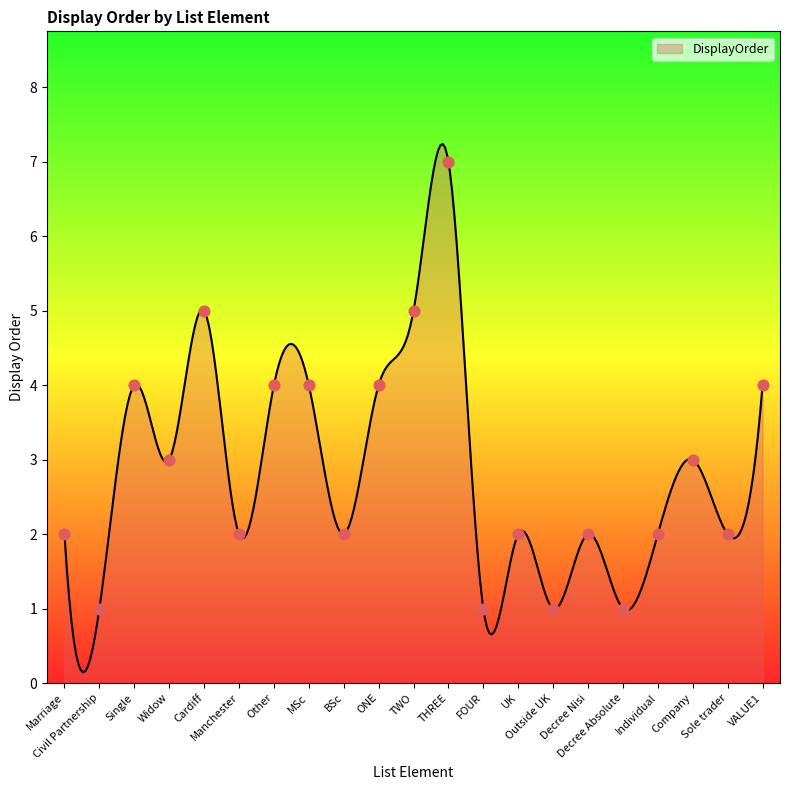

Which has a higher value, Single or Civil Partnership?

Single